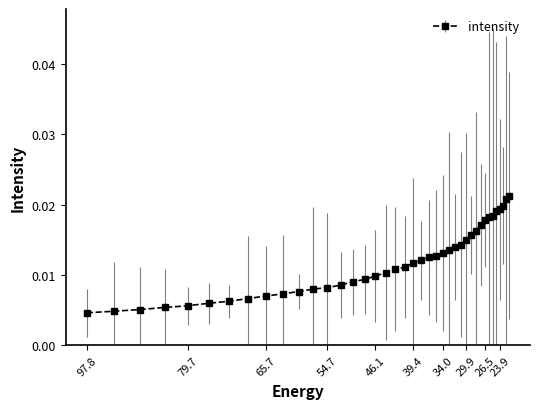

How many lines are shown in the chart?

1